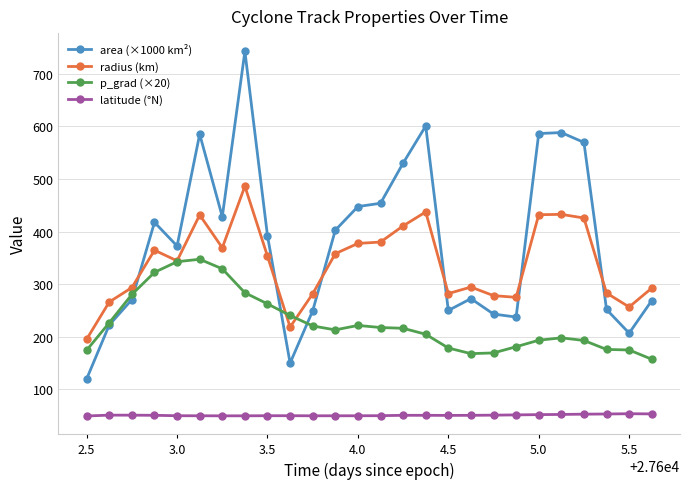

What is the value of the p_grad (×20) point at the 7th from the left?

329.1